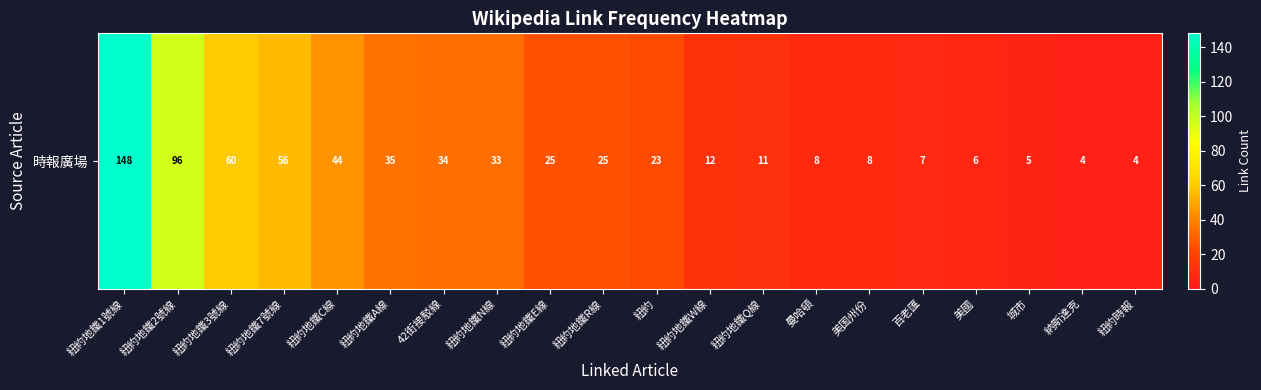

Read the value at 紐約地鐵W線.

12